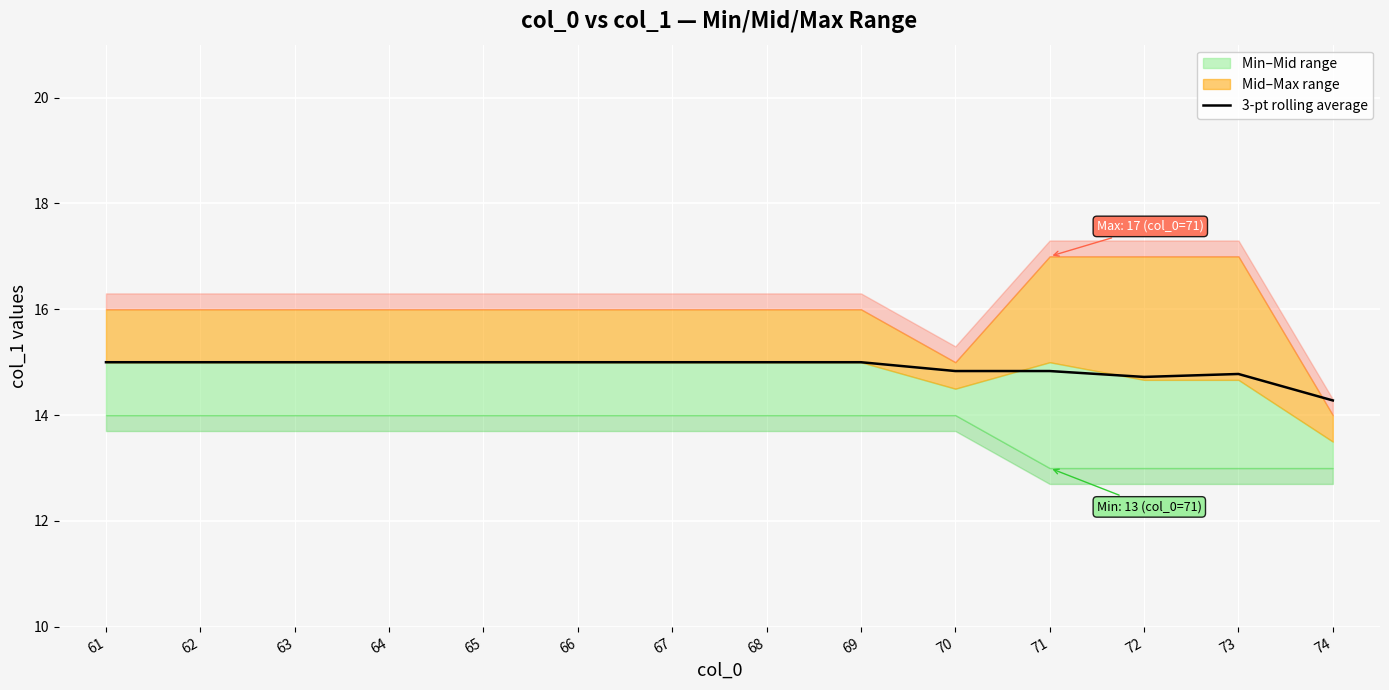

The chart shows a value of 14.3 at 74. True or false?

True